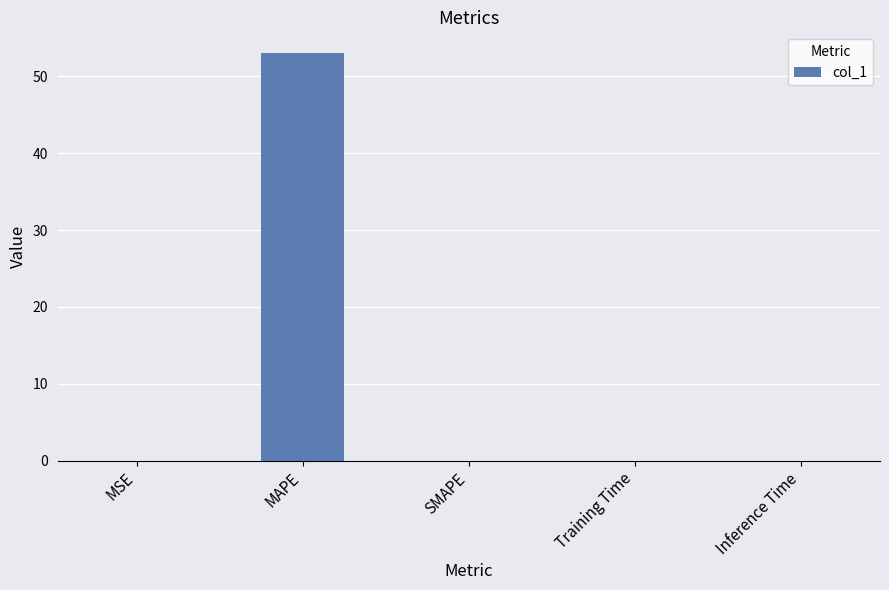

What is the sum of all values?

53.1